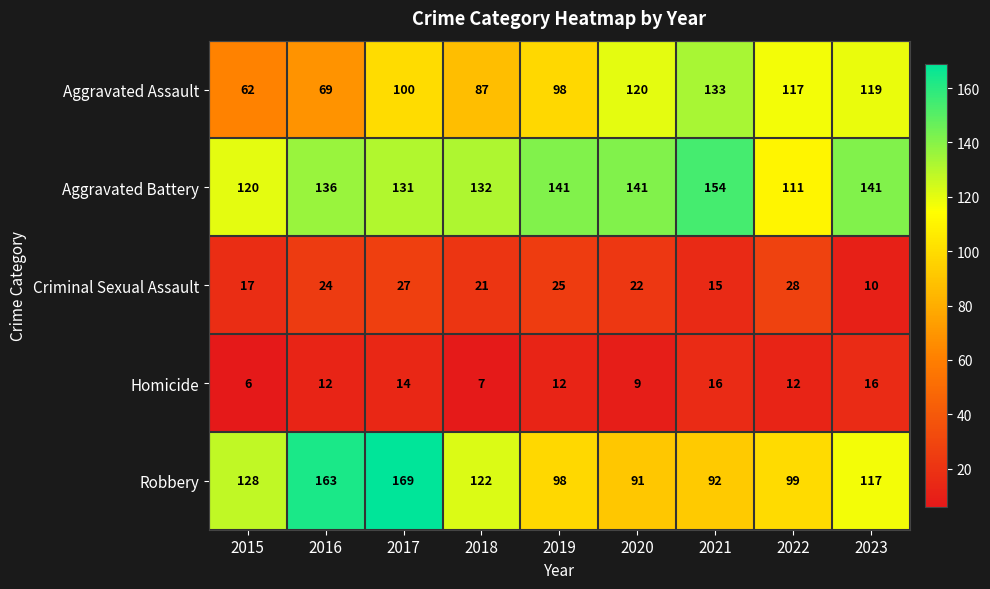

What is the difference between the maximum and minimum values in the Aggravated Assault series?

71